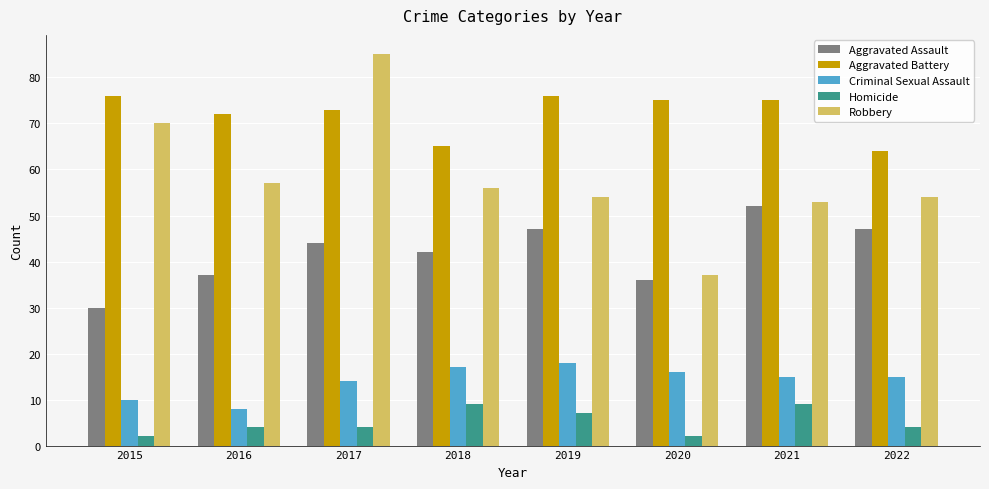

The Aggravated Battery series shows 76 at 2019. True or false?

True